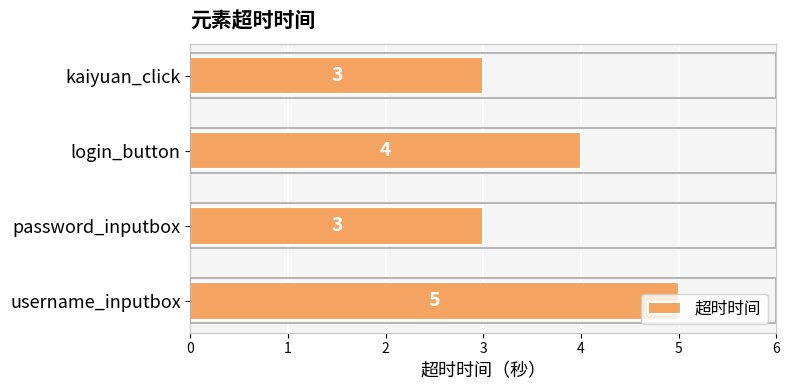

The chart shows a value of 7 at username_inputbox. True or false?

False